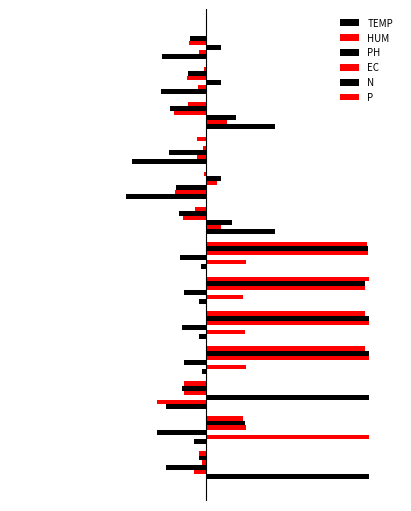

How many values in HUM are above zero?

7